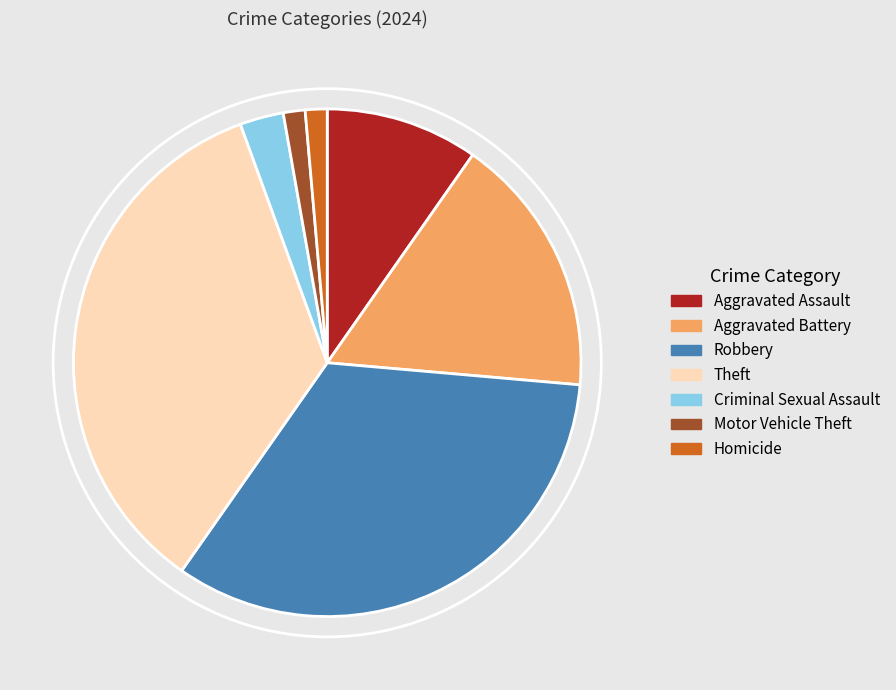

Does any single category account for the majority?

No